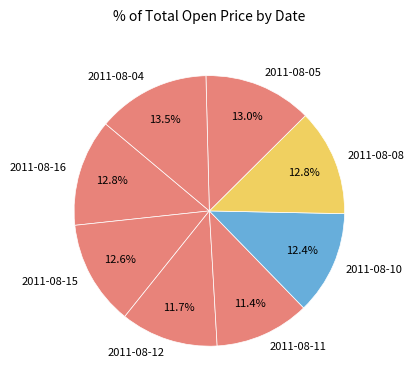

Is it true that 2011-08-08 is 13% of the pie?

True